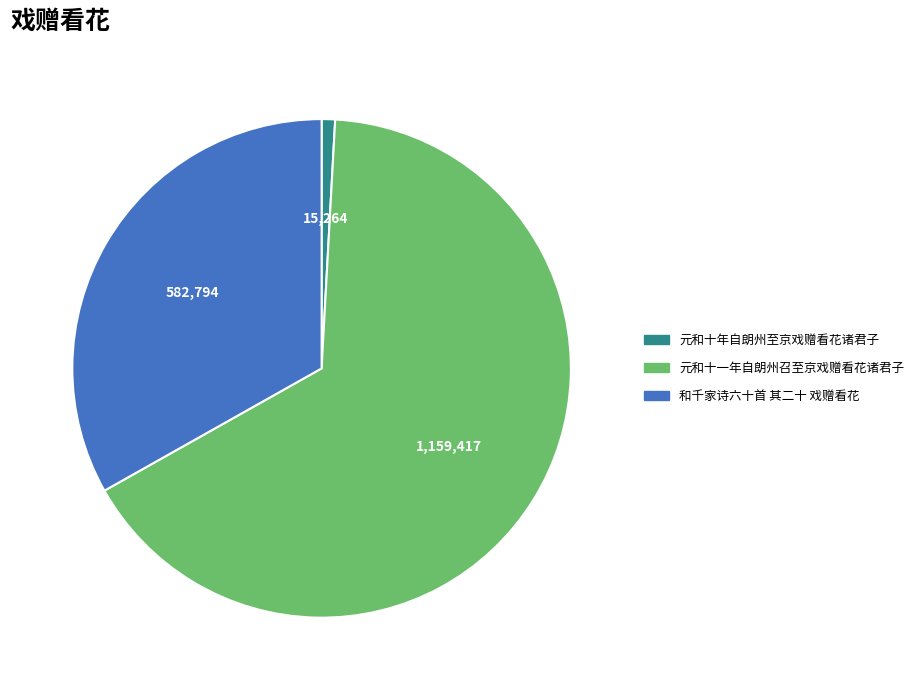

Rank the categories by value from highest to lowest.

元和十一年自朗州召至京戏赠看花诸君子, 和千家诗六十首 其二十 戏赠看花, 元和十年自朗州至京戏赠看花诸君子